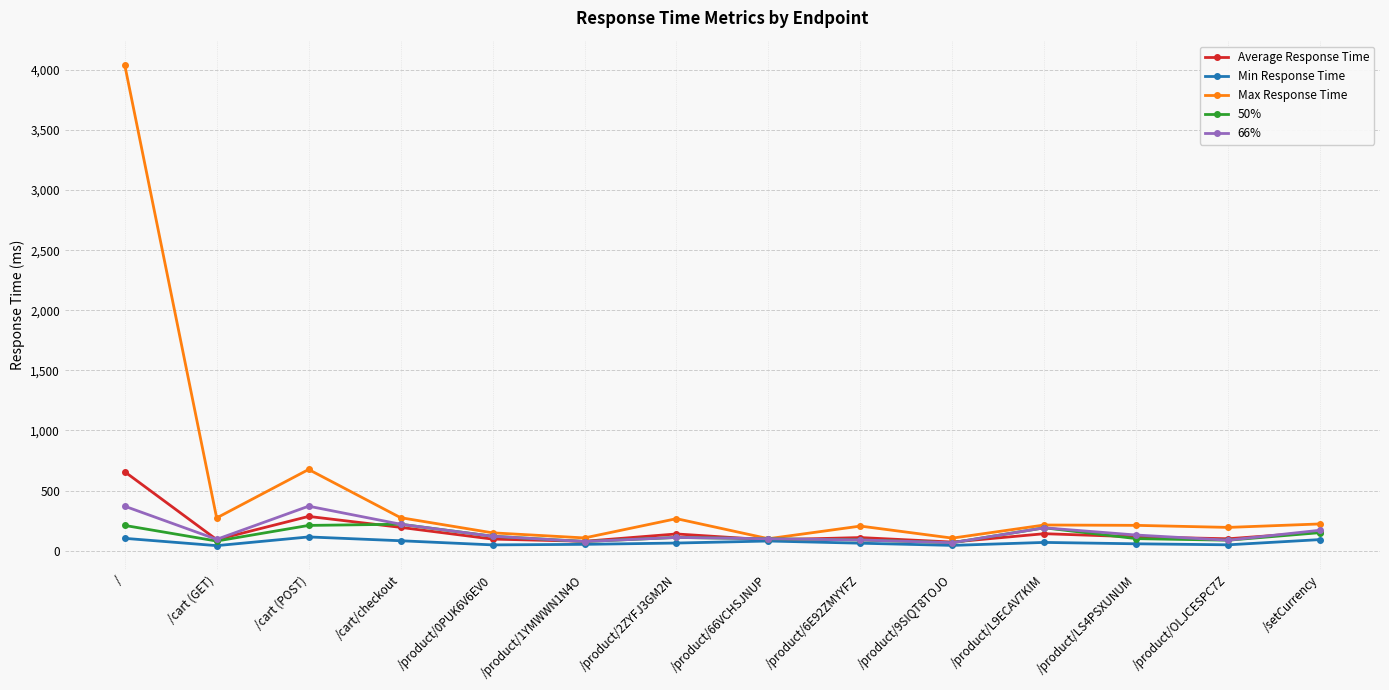

True or false: Average Response Time has a value of 108.9 at /product/6E92ZMYYFZ.

True